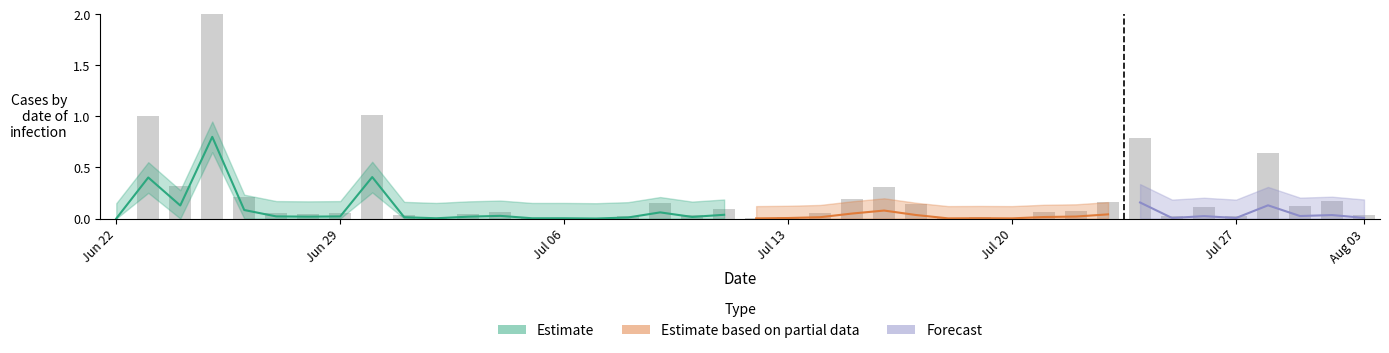

Are the bars grouped side by side (vs. stacked)?

No